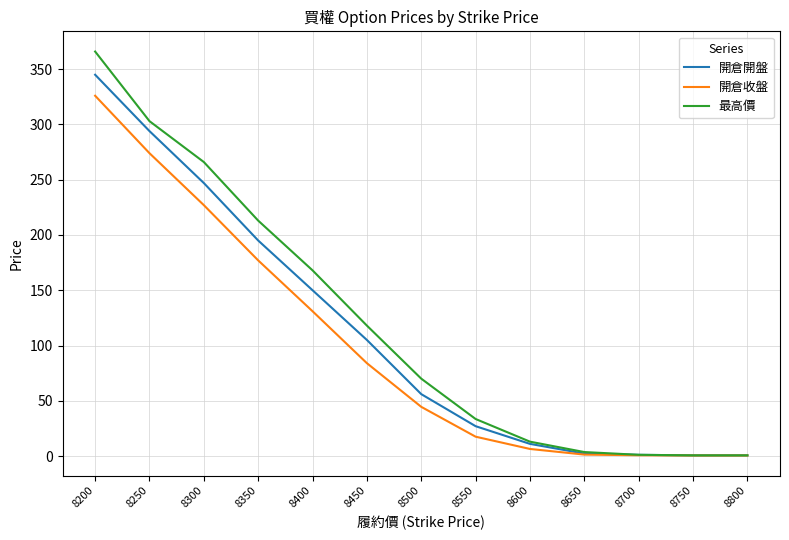

At how many categories does at least one series exceed 104?

6